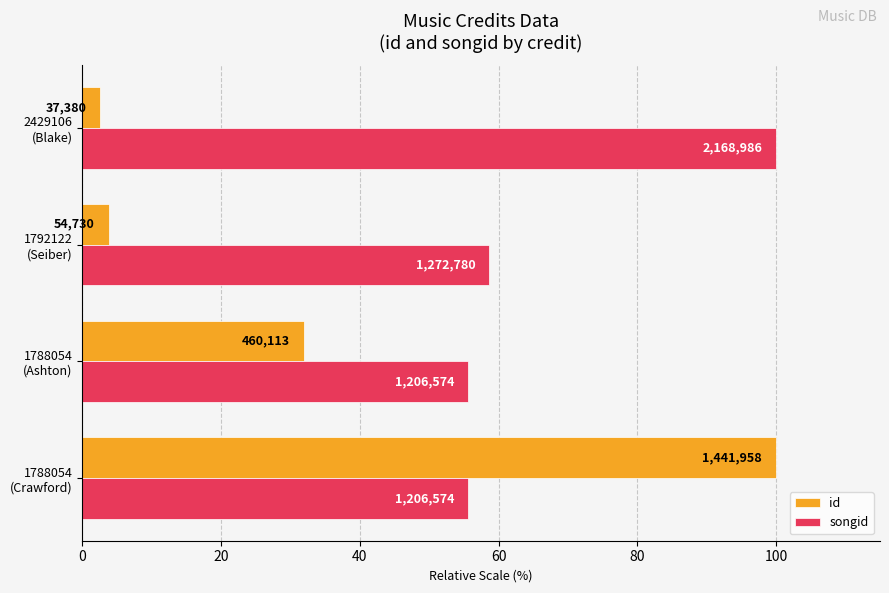

What are all the series names shown in the legend?

id, songid